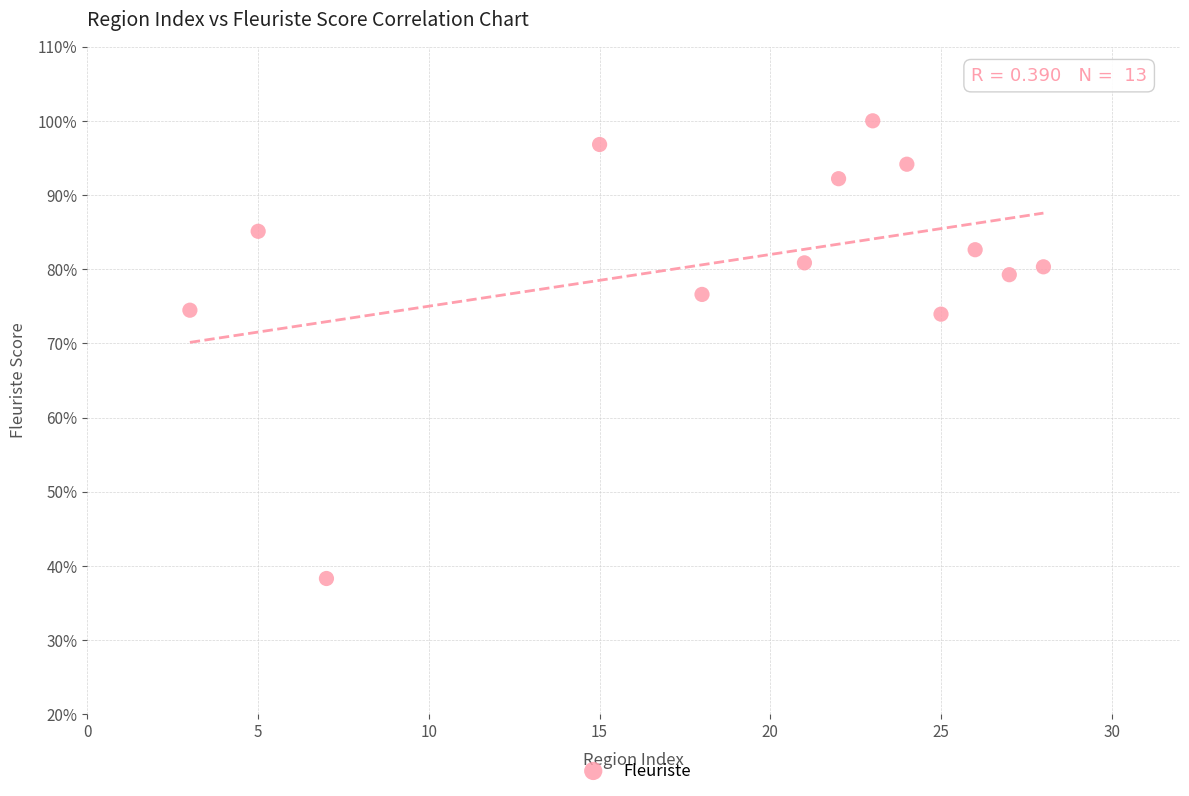

What is the range of Y values (max minus min)?

61.7